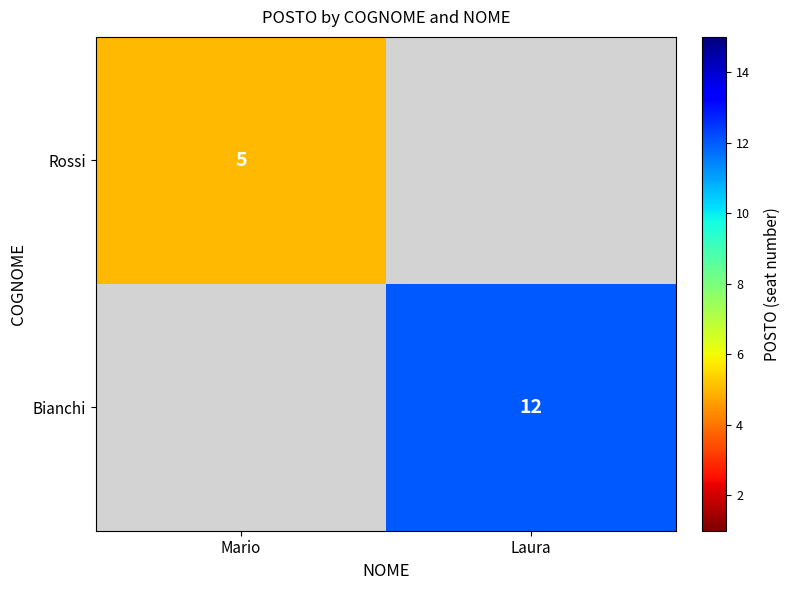

What is the maximum value shown in the chart?

12.0